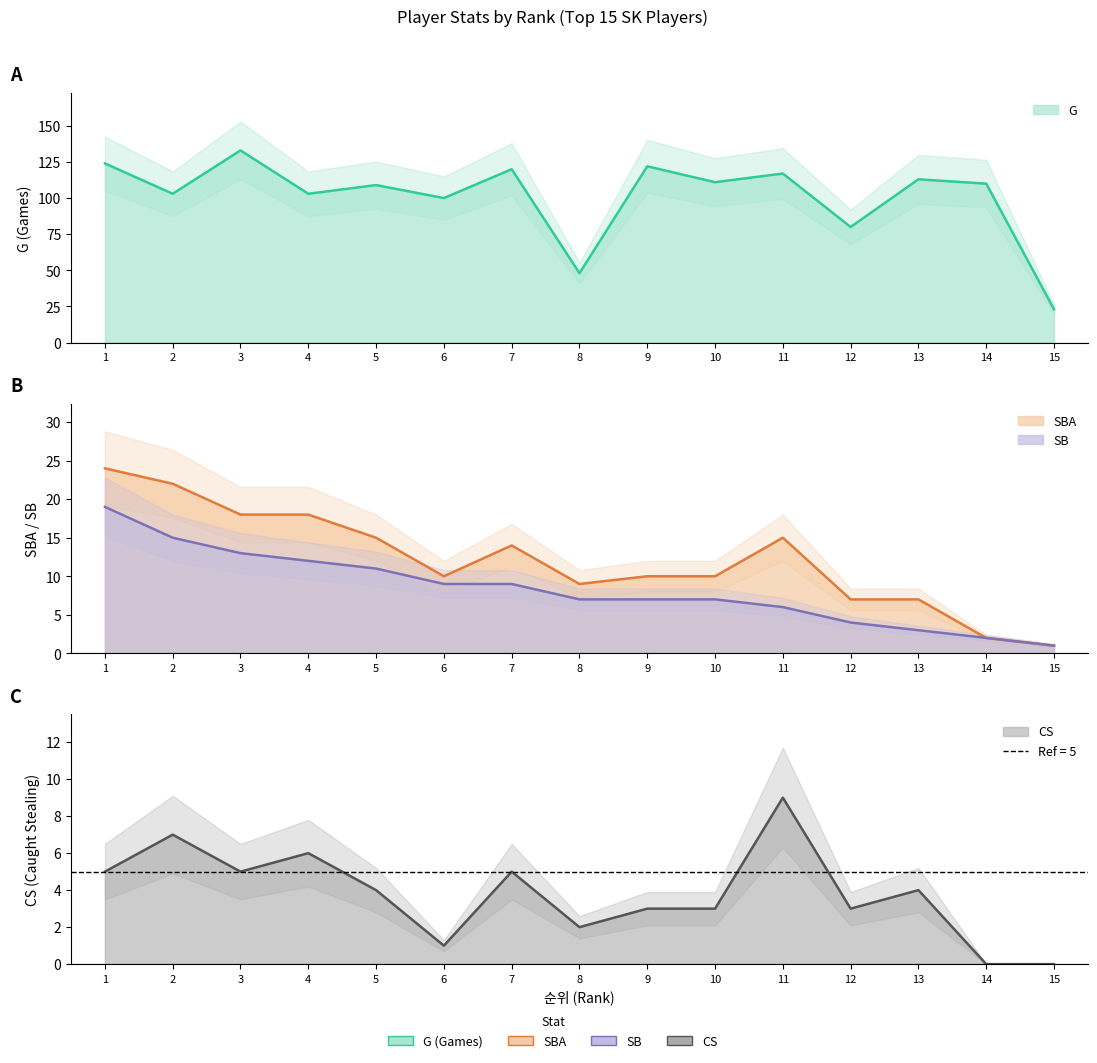

At how many categories does at least one series exceed 27?

14